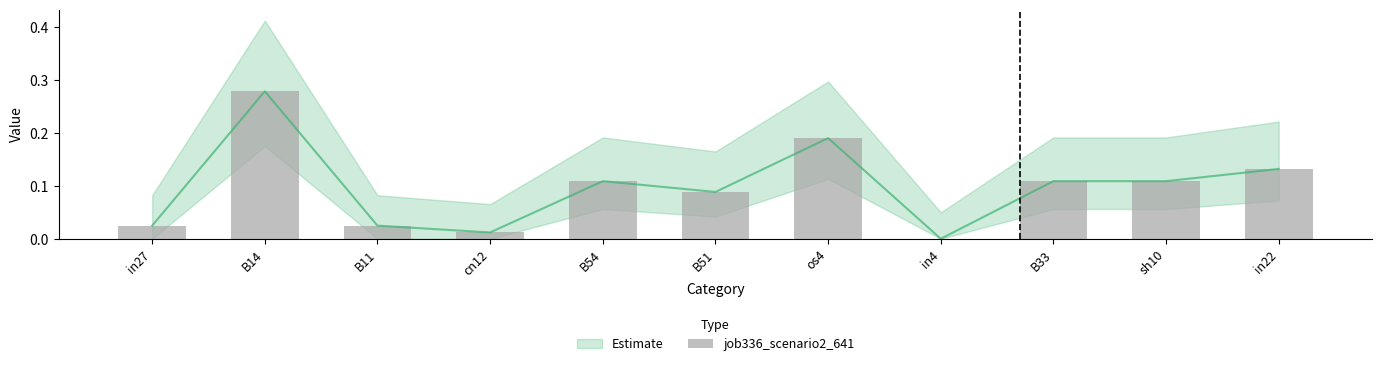

What is the sum of all values?

1.1